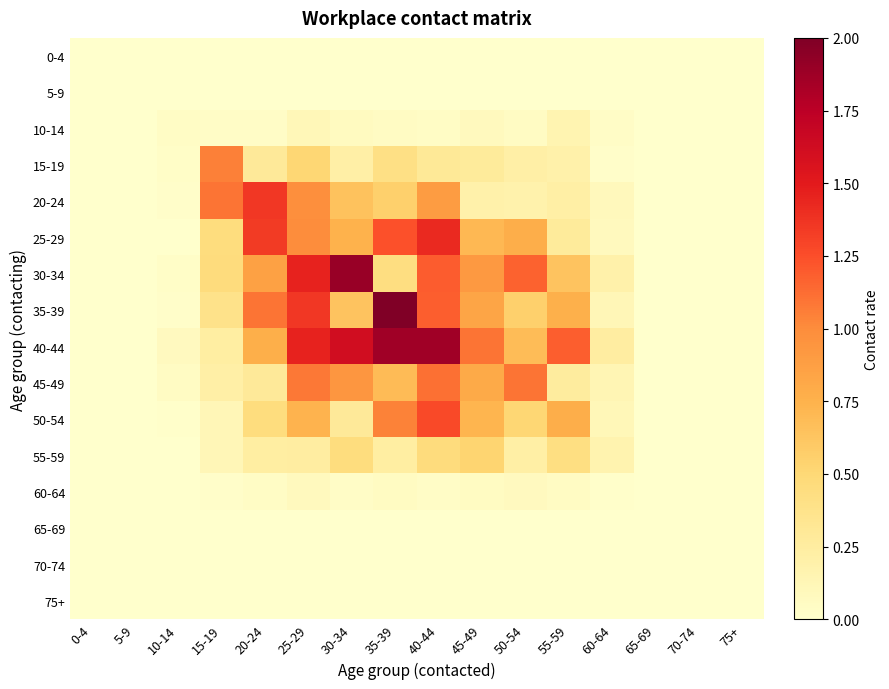

Rank the series at 75+ from lowest to highest value.

0-4, 5-9, 10-14, 15-19, 20-24, 25-29, 30-34, 35-39, 40-44, 45-49, 50-54, 55-59, 60-64, 65-69, 70-74, 75+